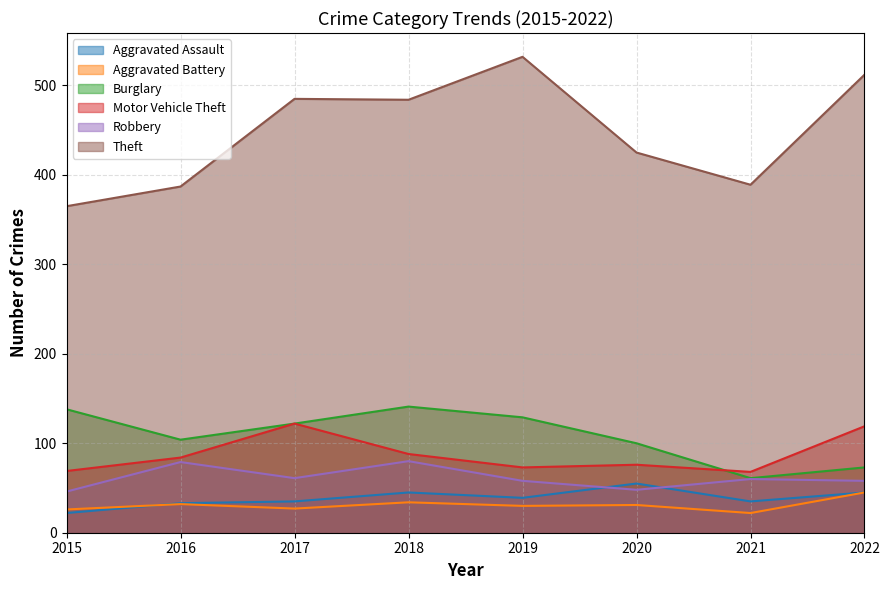

What is the difference between the highest and lowest values at 2021?

367